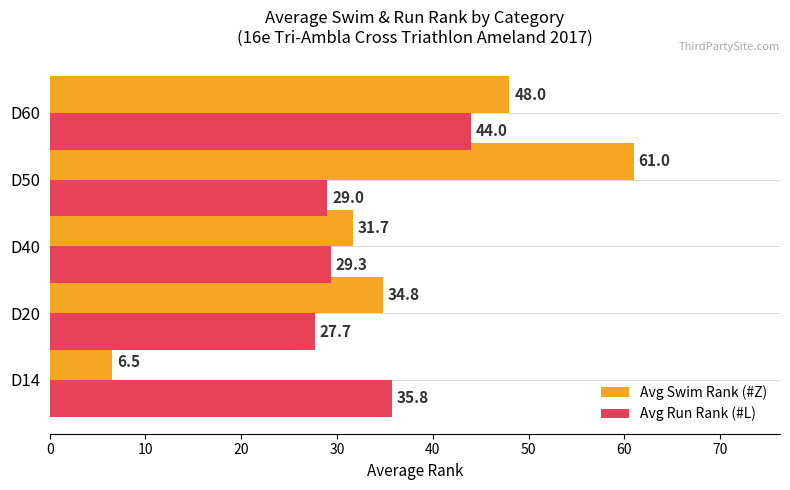

Which series has the largest total across all categories?

Avg Swim Rank (#Z)